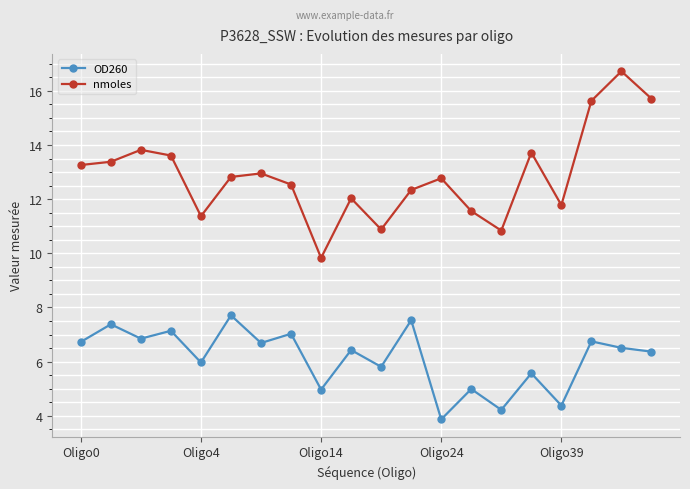

In nmoles, how many points are lower than both neighbors (excluding endpoints)?

5